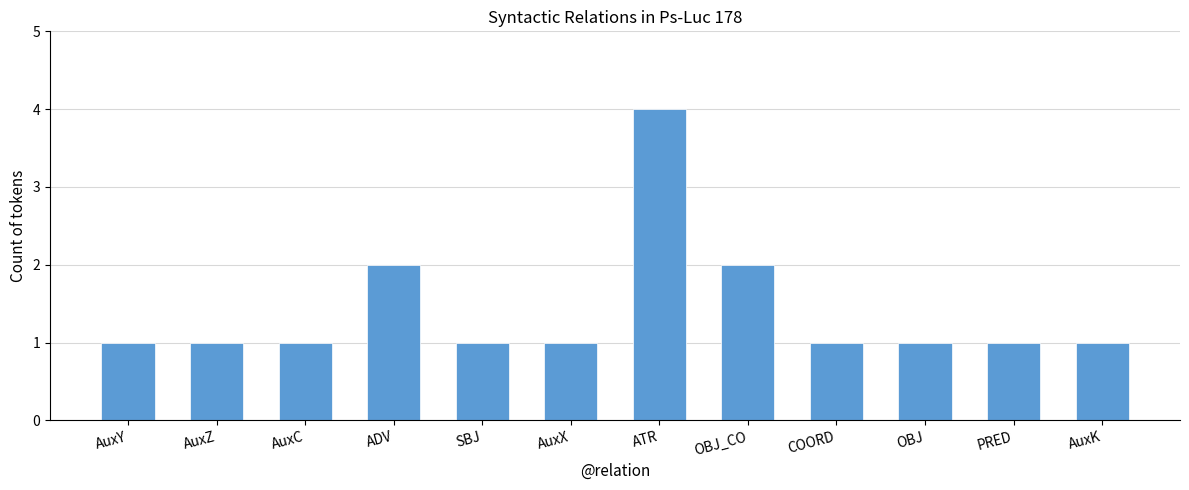

Reading left to right, what are all the values shown in this chart?

AuxY=1	AuxZ=1	AuxC=1	ADV=2	SBJ=1	AuxX=1	ATR=4	OBJ_CO=2	COORD=1	OBJ=1	PRED=1	AuxK=1